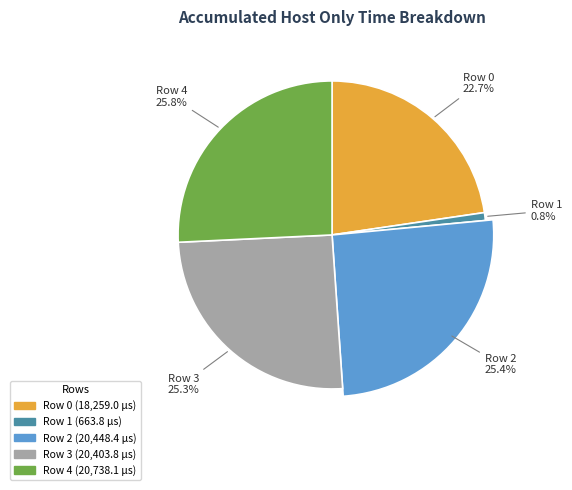

To the nearest percent, what is the difference between the largest and smallest slice percentages?

25%